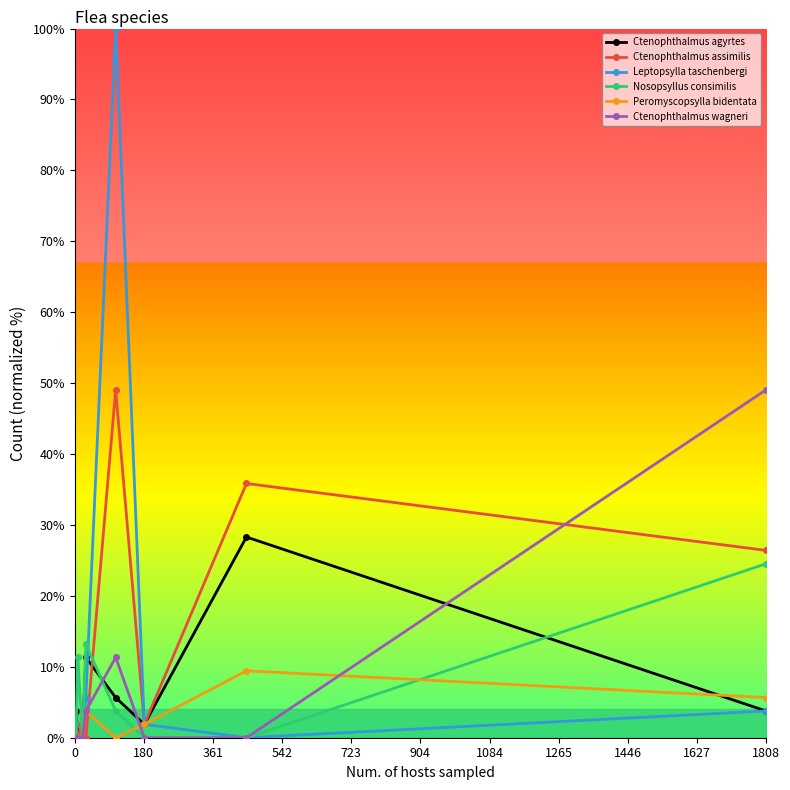

In Ctenophthalmus agyrtes, how many points are higher than both neighbors (excluding endpoints)?

3